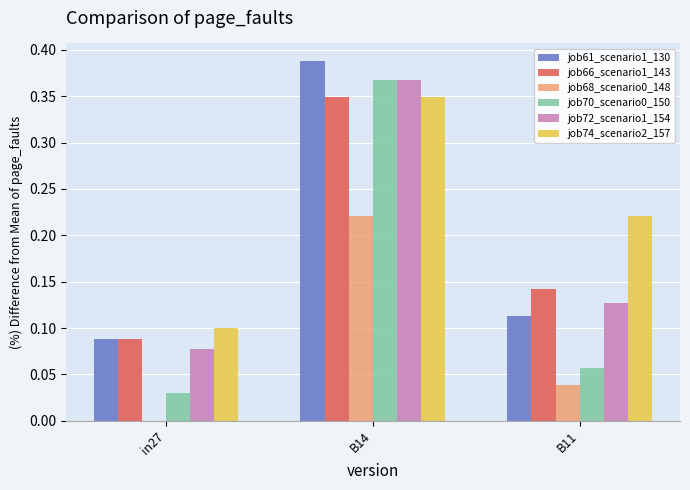

True or false: job72_scenario1_154 has a value of 0.0 at B11.

False